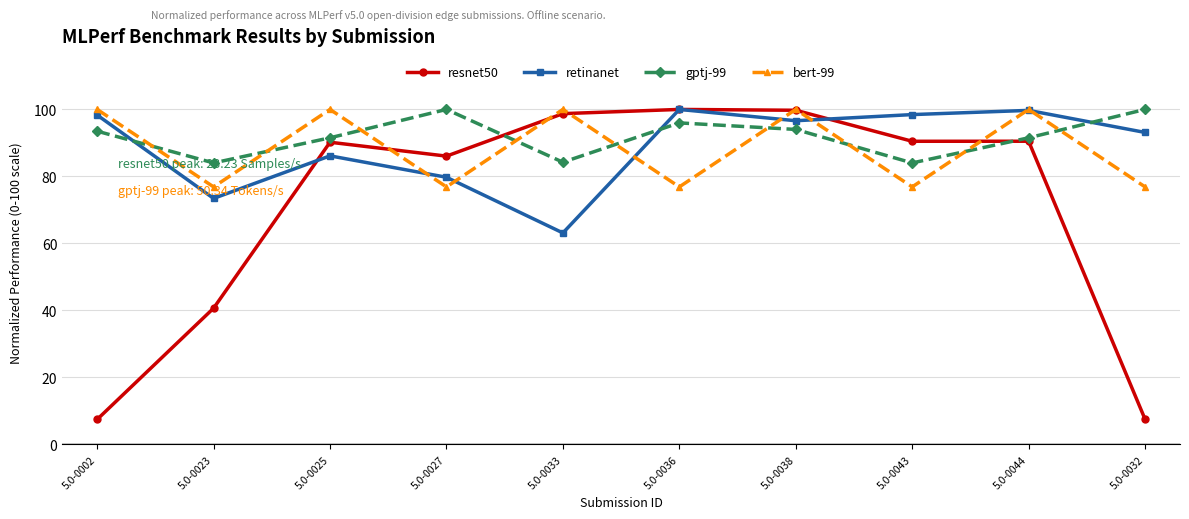

True or false: resnet50 has more than 1 interior local peaks.

True